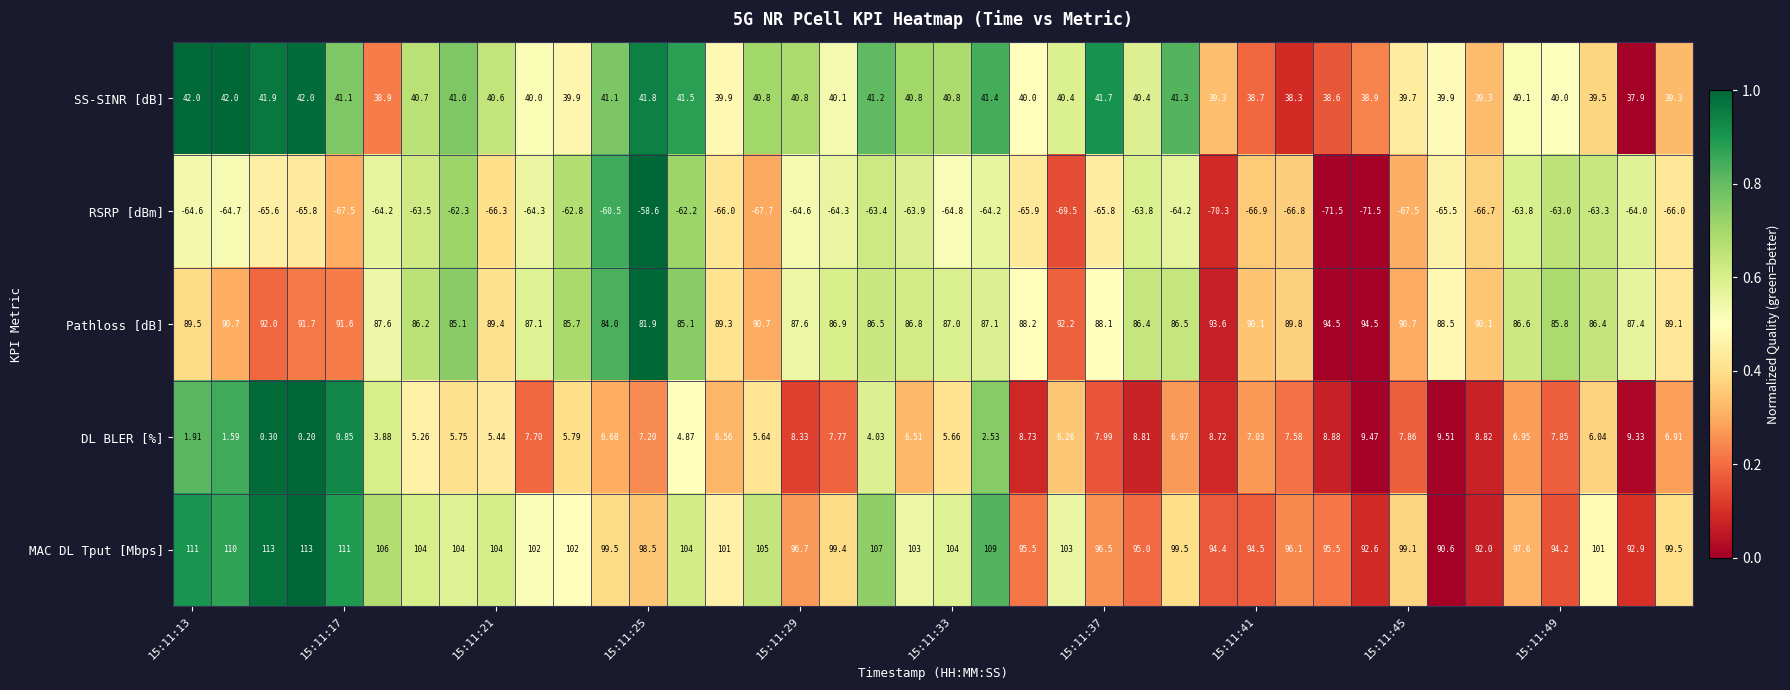

Which series has the largest total across all categories?

MAC DL Tput [Mbps]